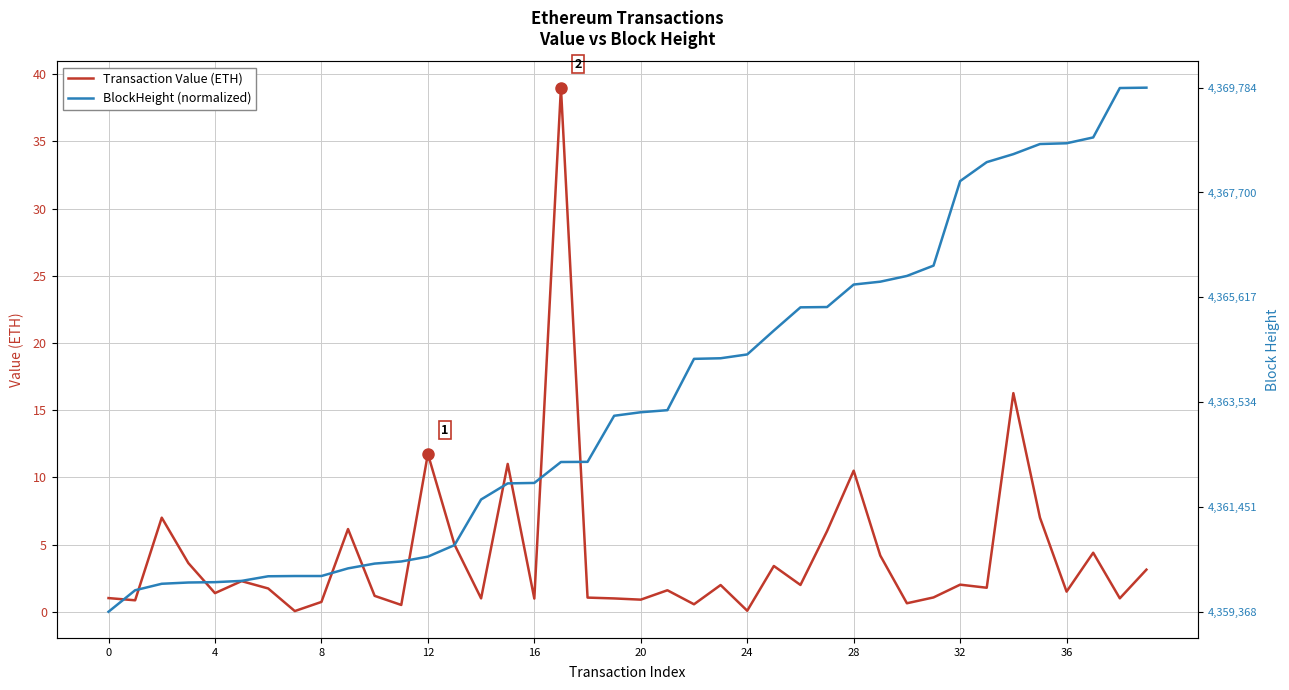

What is the label of the 4th point from the right?

36